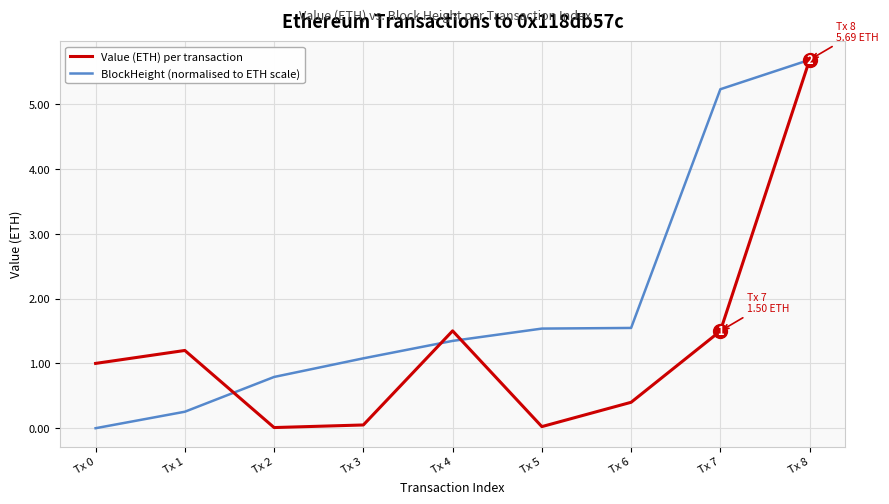

How many positive values does the BlockHeight (normalised to ETH scale) series have?

8